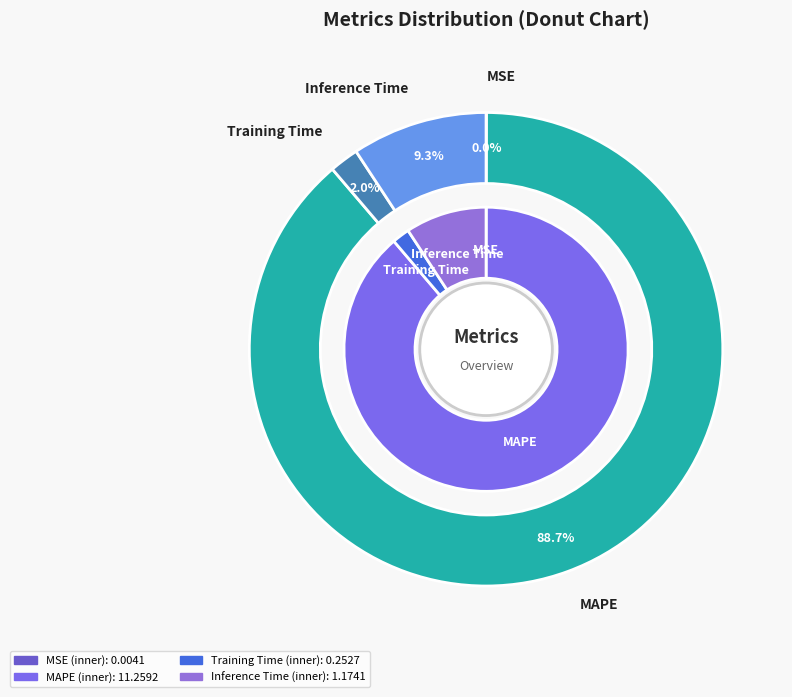

Between Inference Time and Training Time, which is larger?

Inference Time